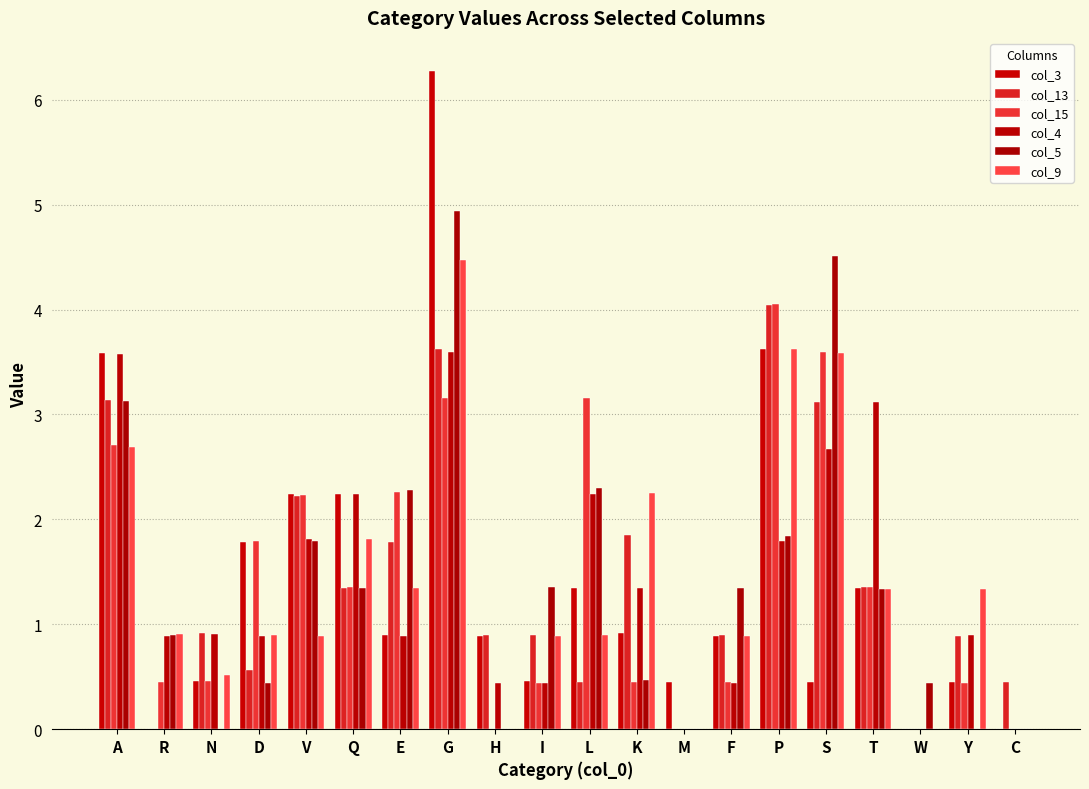

Rank the series by their maximum value, from lowest to highest.

col_4, col_13, col_15, col_9, col_5, col_3